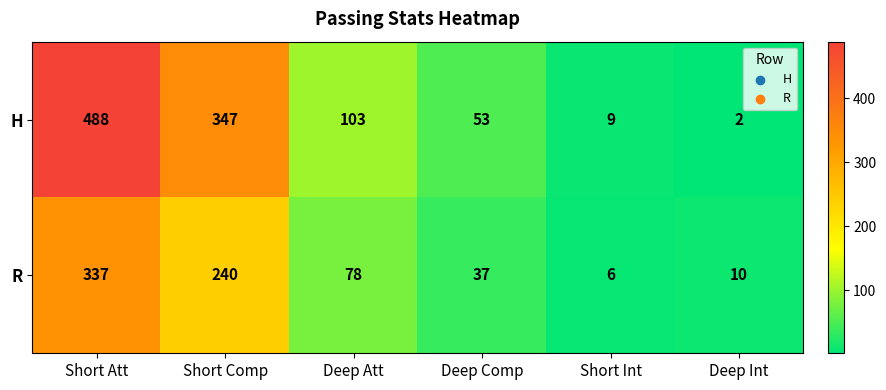

The R series shows 10 at Deep Int. True or false?

True